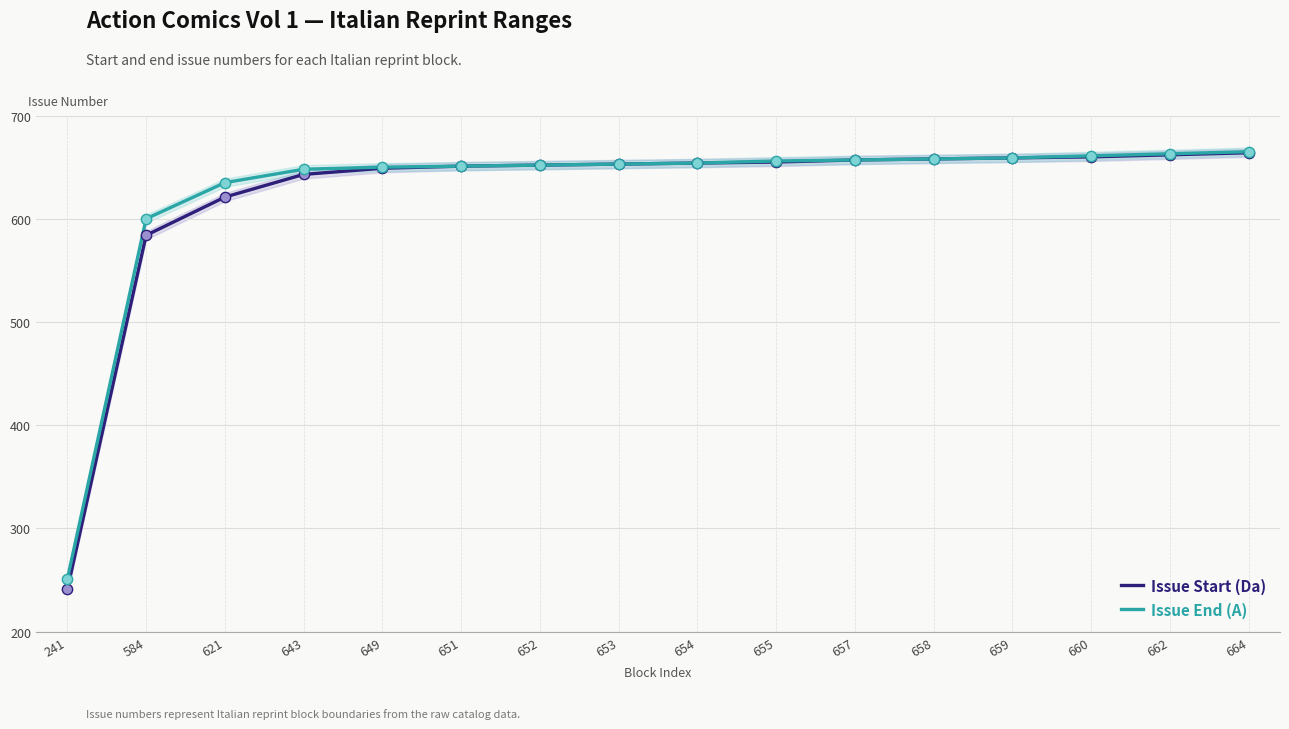

Which series has the widest spread of Y values?

Issue Start (Da)